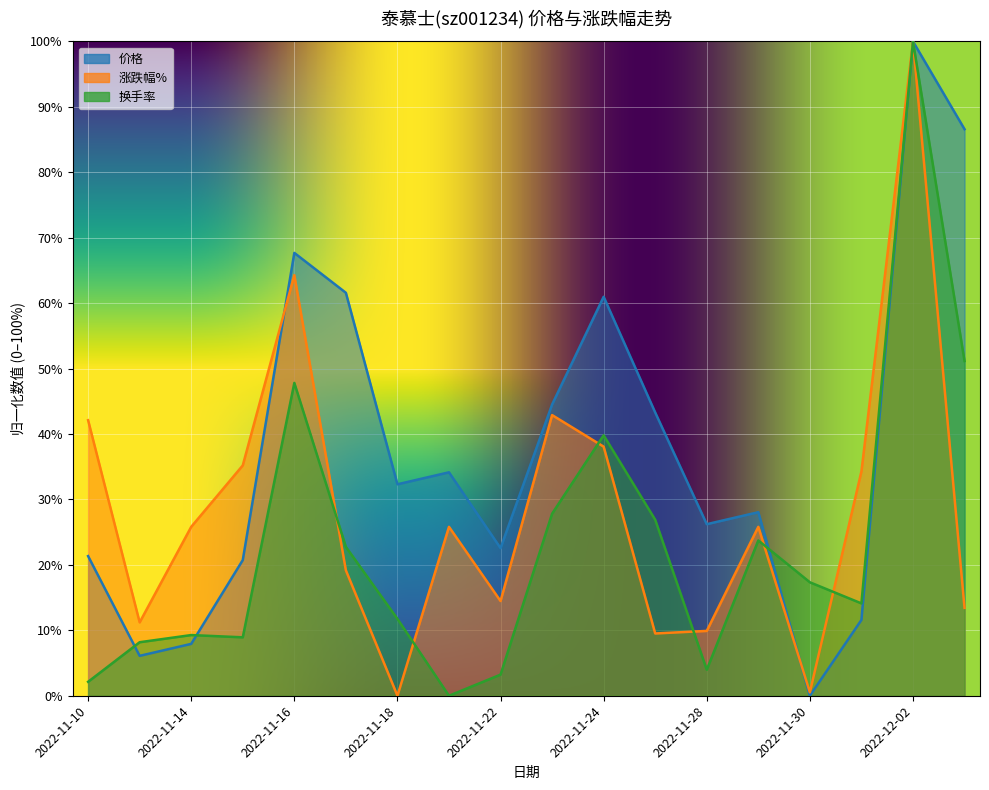

Is the value of 价格 at 2022-11-25 greater than the value of 换手率 at 2022-11-30?

Yes